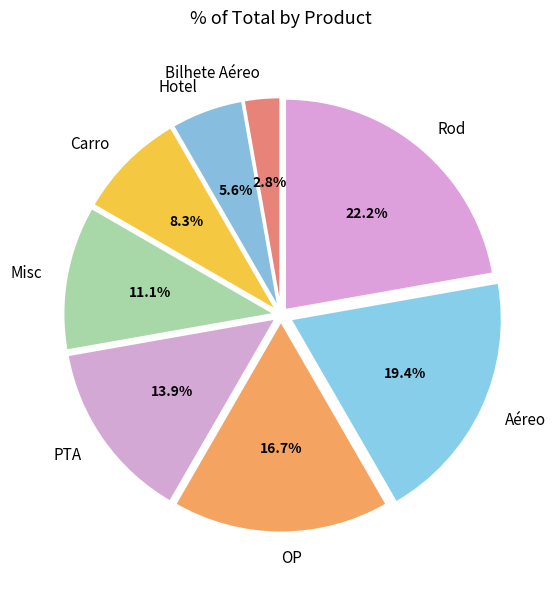

Which slice is the smallest?

Bilhete Aéreo